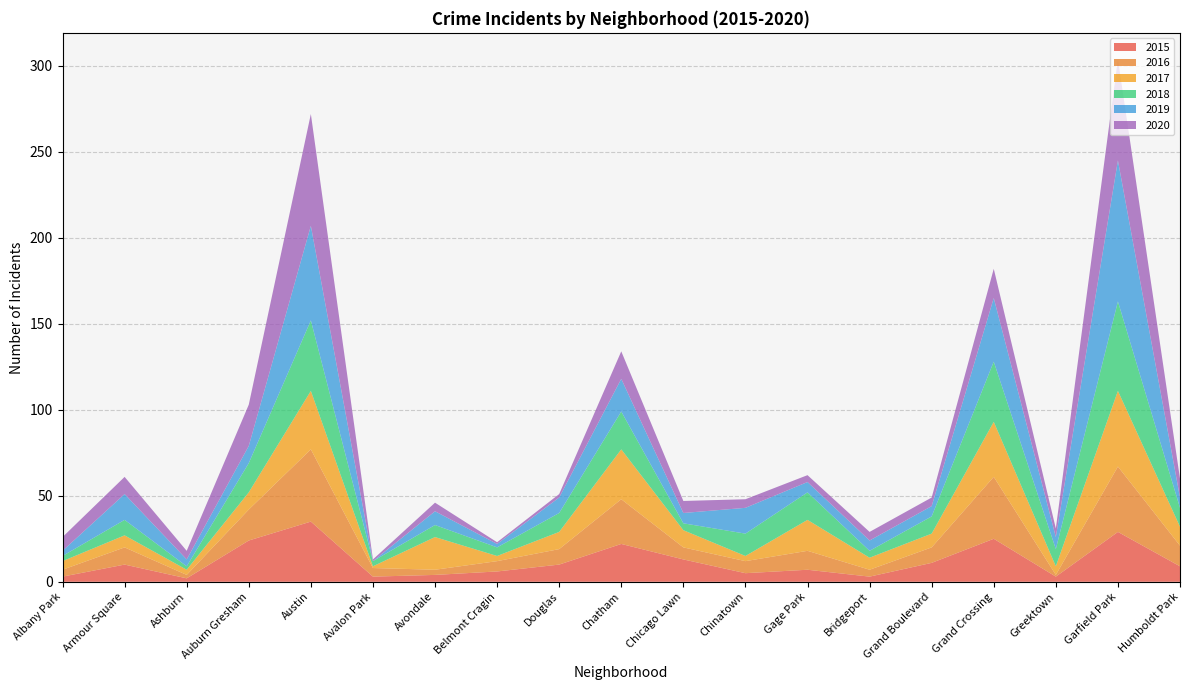

Reading right to left, extract all data points from this chart.

2015: Humboldt Park=9	Garfield Park=29	Greektown=3	Grand Crossing=25	Grand Boulevard=11	Bridgeport=3	Gage Park=7	Chinatown=5	Chicago Lawn=13	Chatham=22	Douglas=10	Belmont Cragin=6	Avondale=4	Avalon Park=3	Austin=35	Auburn Gresham=24	Ashburn=2	Armour Square=10	Albany Park=3
2016: Humboldt Park=12	Garfield Park=38	Greektown=1	Grand Crossing=36	Grand Boulevard=9	Bridgeport=4	Gage Park=11	Chinatown=7	Chicago Lawn=7	Chatham=26	Douglas=9	Belmont Cragin=6	Avondale=3	Avalon Park=5	Austin=42	Auburn Gresham=18	Ashburn=2	Armour Square=10	Albany Park=4
2017: Humboldt Park=11	Garfield Park=44	Greektown=5	Grand Crossing=32	Grand Boulevard=8	Bridgeport=7	Gage Park=18	Chinatown=3	Chicago Lawn=10	Chatham=29	Douglas=10	Belmont Cragin=3	Avondale=19	Avalon Park=1	Austin=34	Auburn Gresham=10	Ashburn=3	Armour Square=7	Albany Park=5
2018: Humboldt Park=11	Garfield Park=52	Greektown=10	Grand Crossing=35	Grand Boulevard=10	Bridgeport=4	Gage Park=16	Chinatown=13	Chicago Lawn=4	Chatham=22	Douglas=11	Belmont Cragin=5	Avondale=7	Avalon Park=3	Austin=41	Auburn Gresham=17	Ashburn=2	Armour Square=9	Albany Park=3
2019: Humboldt Park=6	Garfield Park=82	Greektown=7	Grand Crossing=37	Grand Boulevard=6	Bridgeport=6	Gage Park=6	Chinatown=15	Chicago Lawn=6	Chatham=19	Douglas=9	Belmont Cragin=2	Avondale=8	Avalon Park=0	Austin=55	Auburn Gresham=10	Ashburn=4	Armour Square=15	Albany Park=3
2020: Humboldt Park=11	Garfield Park=59	Greektown=5	Grand Crossing=17	Grand Boulevard=5	Bridgeport=5	Gage Park=4	Chinatown=5	Chicago Lawn=7	Chatham=16	Douglas=2	Belmont Cragin=1	Avondale=5	Avalon Park=1	Austin=65	Auburn Gresham=24	Ashburn=5	Armour Square=10	Albany Park=8